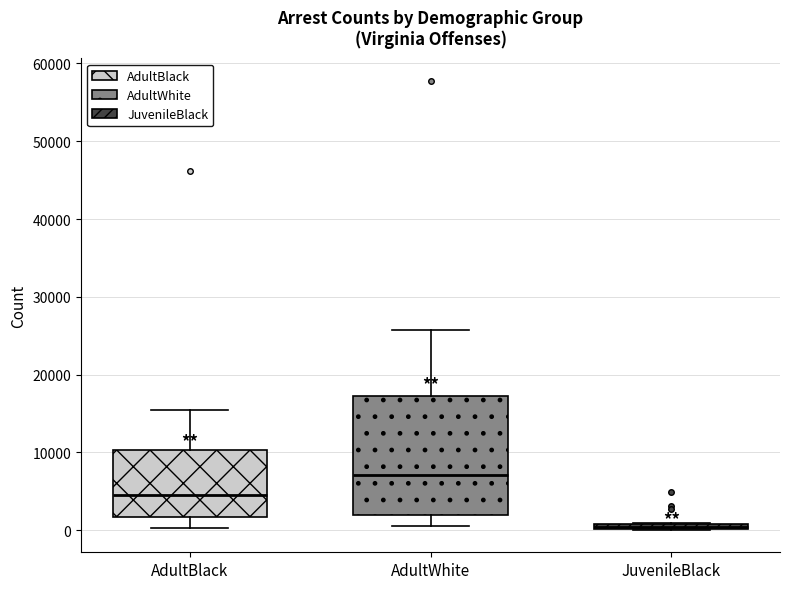

Where does the upper whisker of the box for AdultBlack end on the y-axis? The values are not printed on the chart, so give them approximately, as read against the axis.

15000